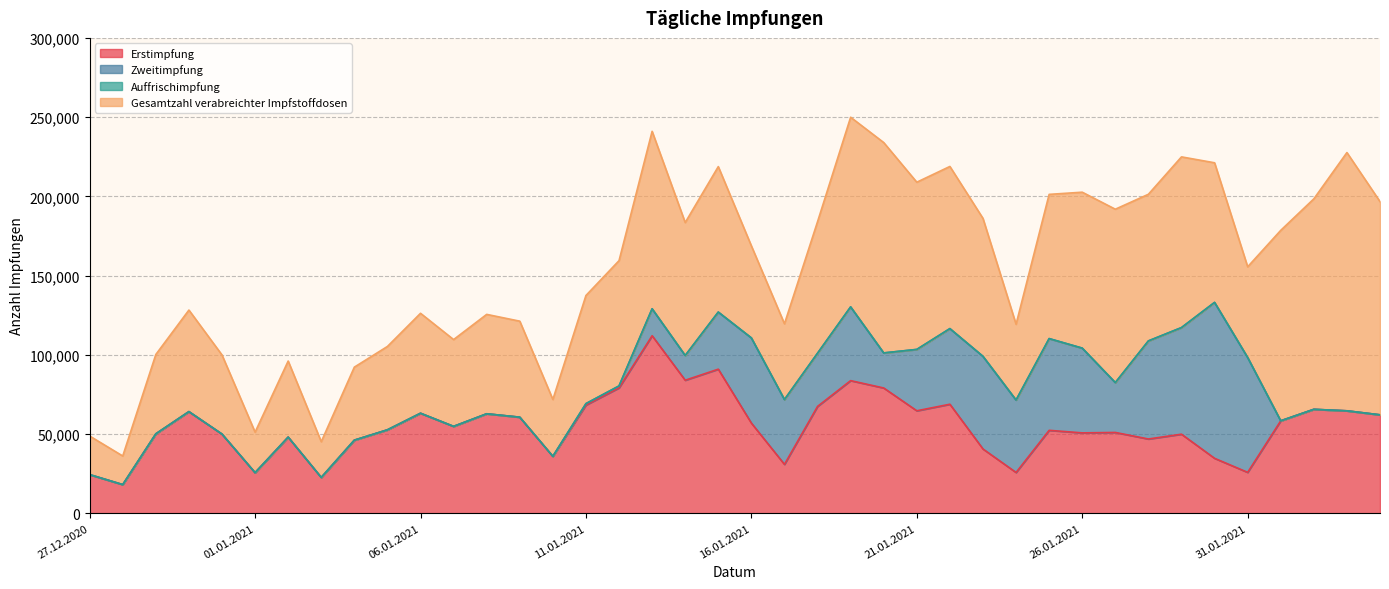

True or false: Gesamtzahl verabreichter Impfstoffdosen has more than 2 points higher than both neighbors.

True